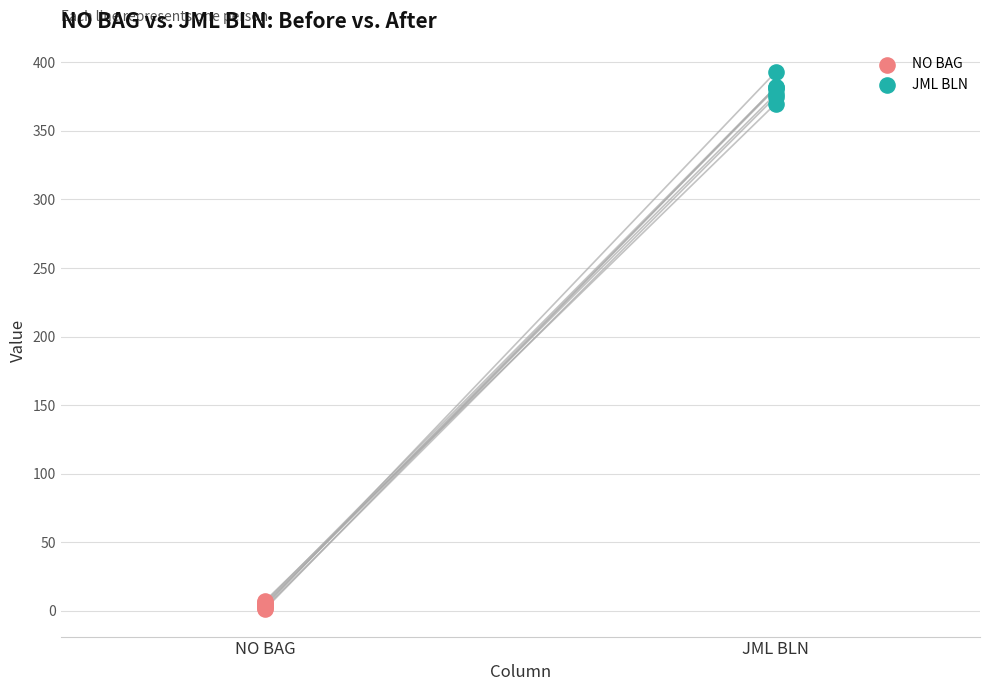

Which series has the largest Y range (max minus min)?

JML BLN